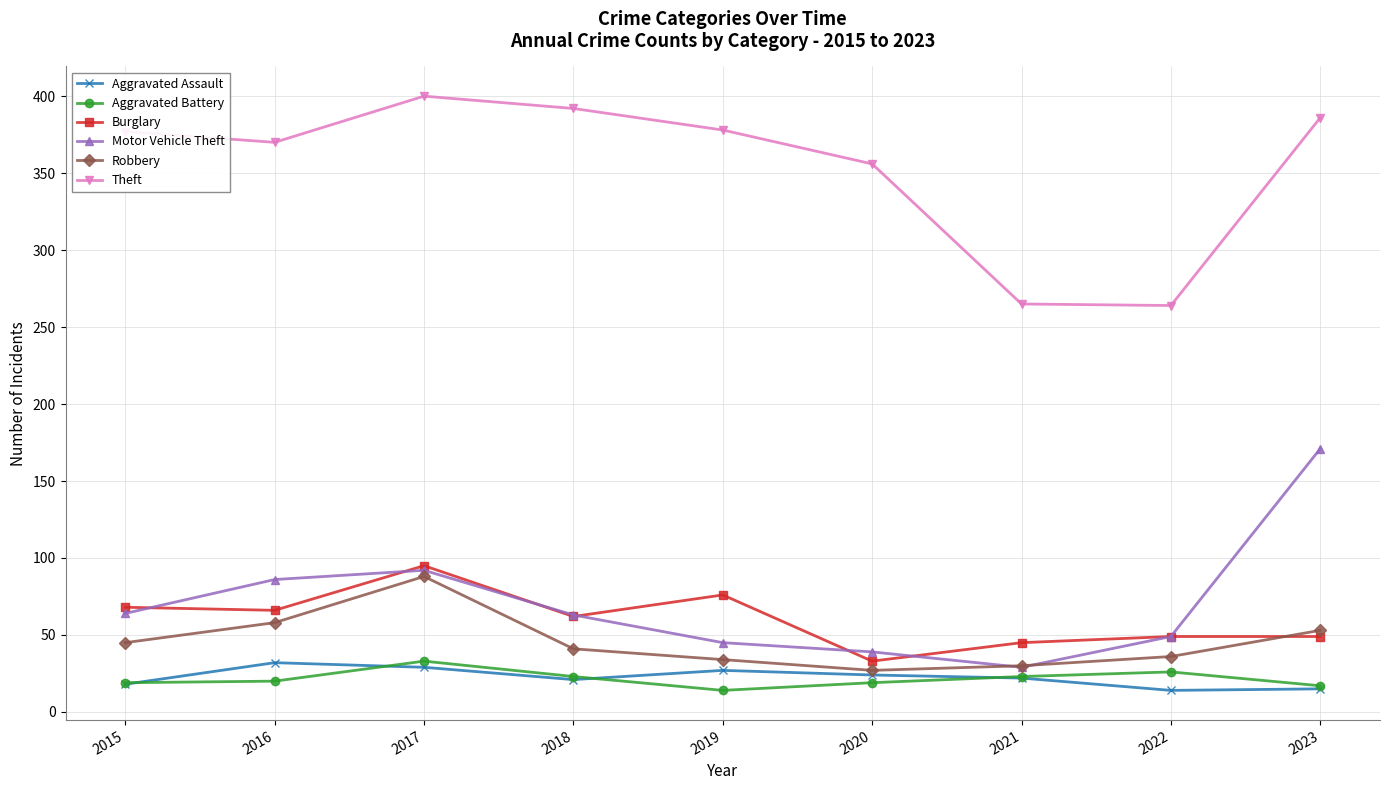

The Burglary series shows 37 at 2019. True or false?

False